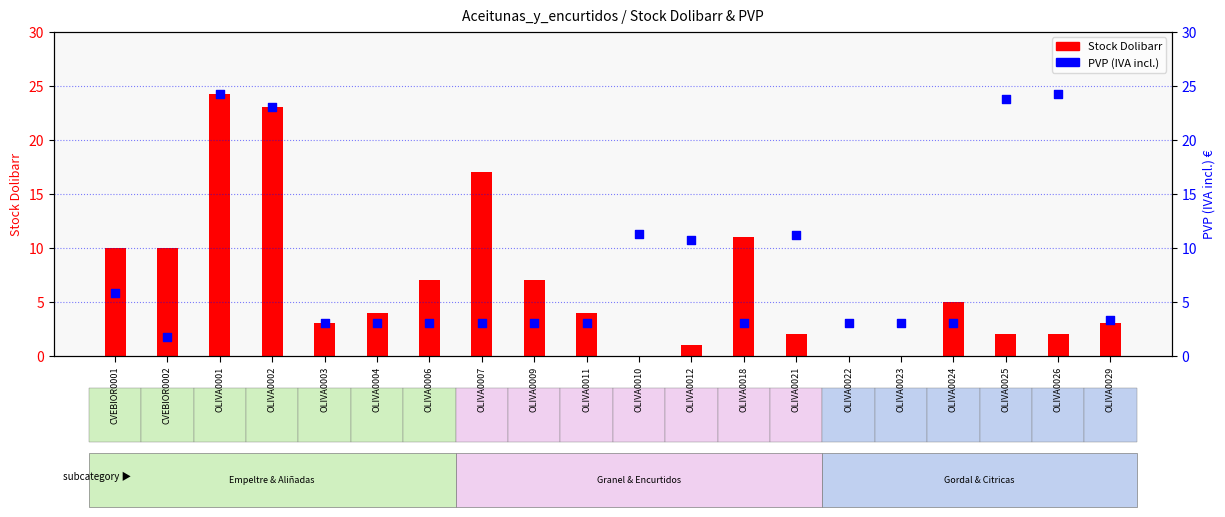

At which category is the sum across all series the highest?

OLIVA0001